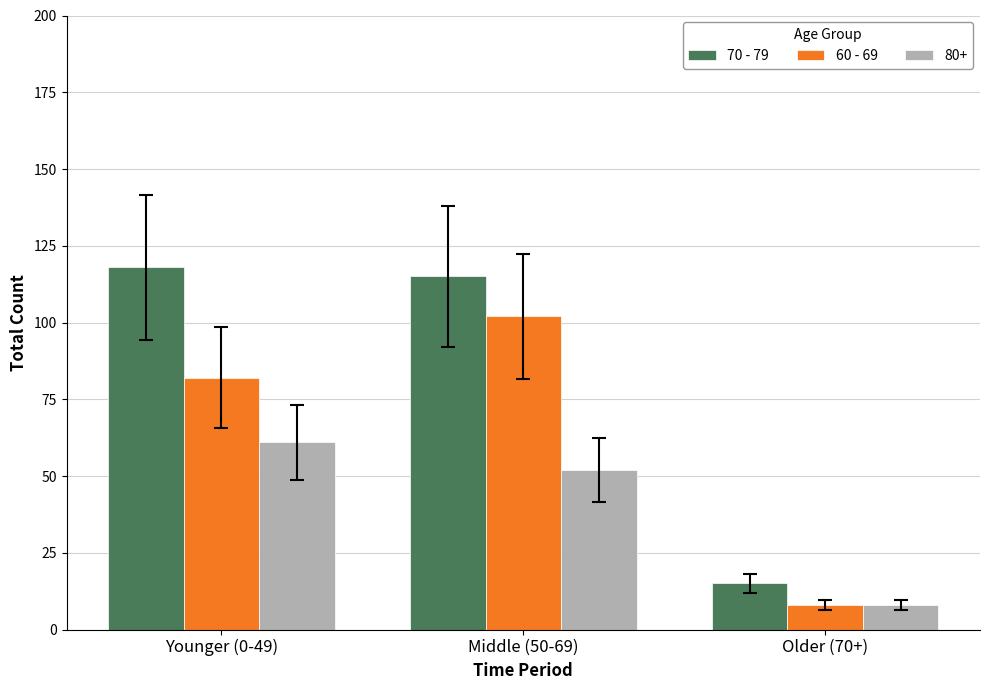

How many groups of bars are there?

3